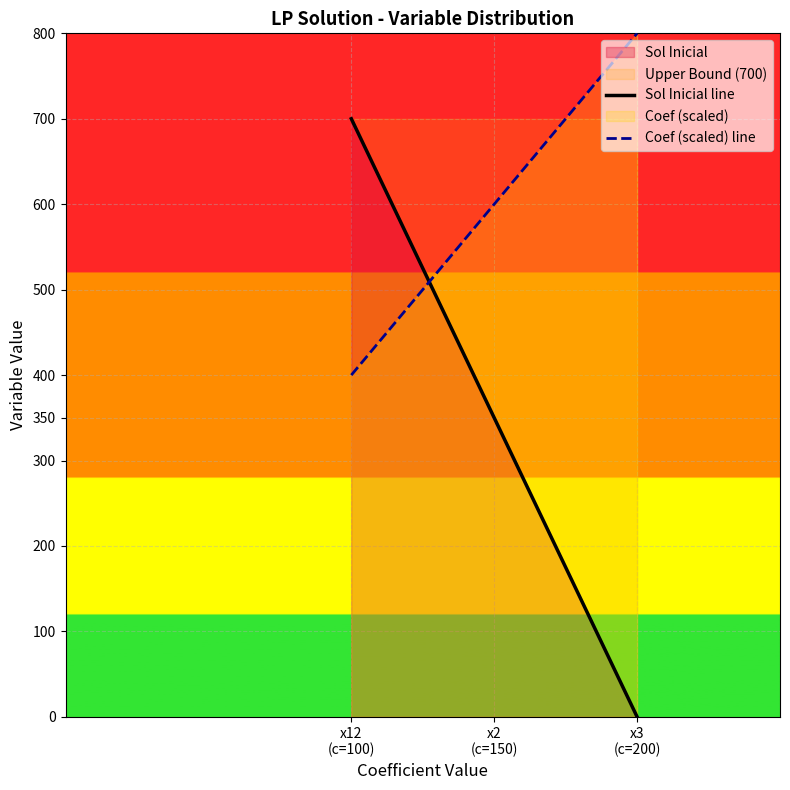

At which category is the sum across all series the highest?

x12
(c=100)